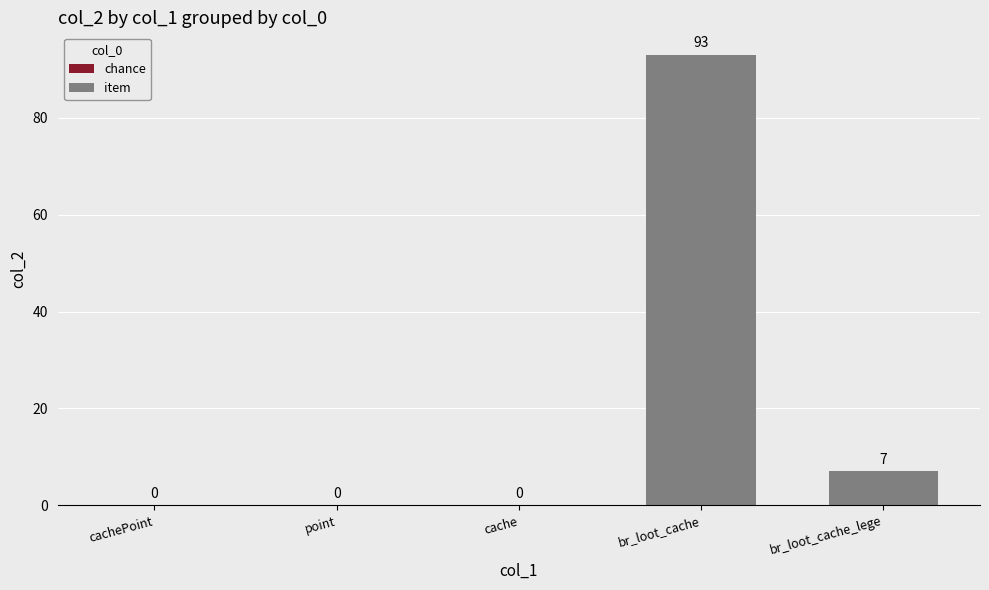

Which category has the highest value across all series?

br_loot_cache